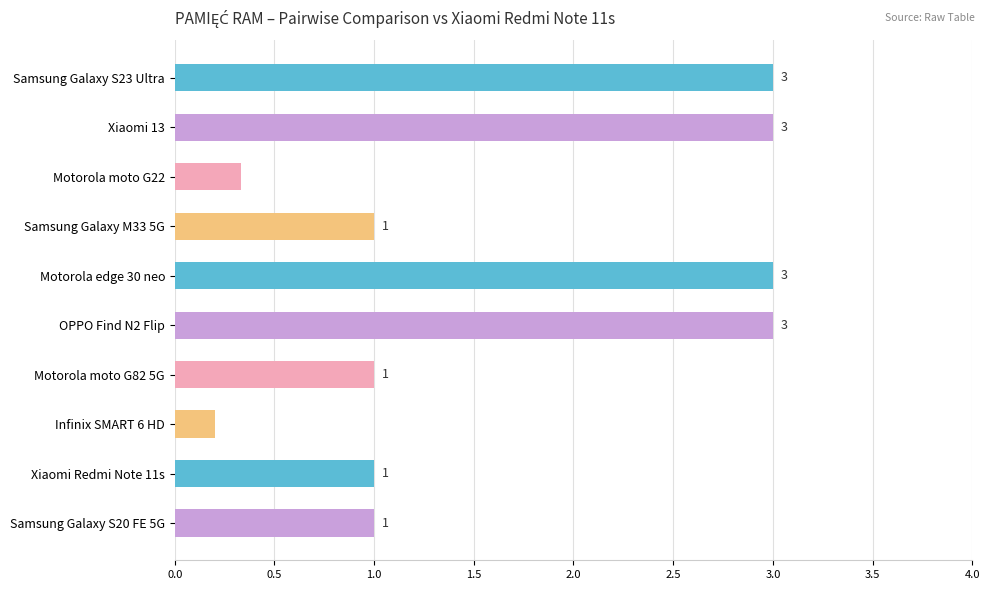

What is the value of the 10th bar from the top?

1.0